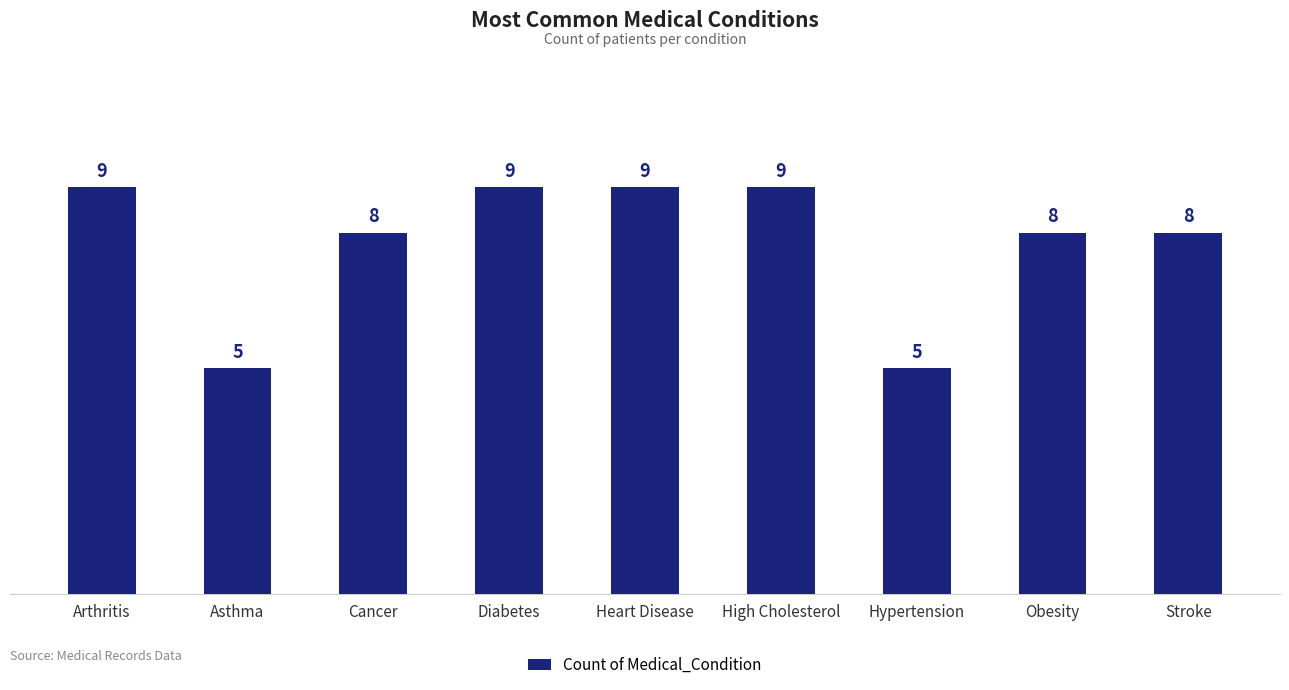

The chart shows a value of 12 at Obesity. True or false?

False